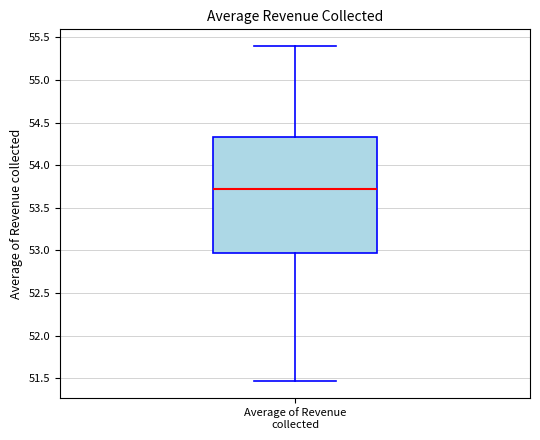

Transcribe this box plot: give where the median line is, the range the box spans, and where the two whiskers end, as read against the y-axis. The values are not printed on the chart, so give them approximately, as read against the axis.

median 53.70, box 52.95 to 54.35, whiskers 51.45 to 55.40